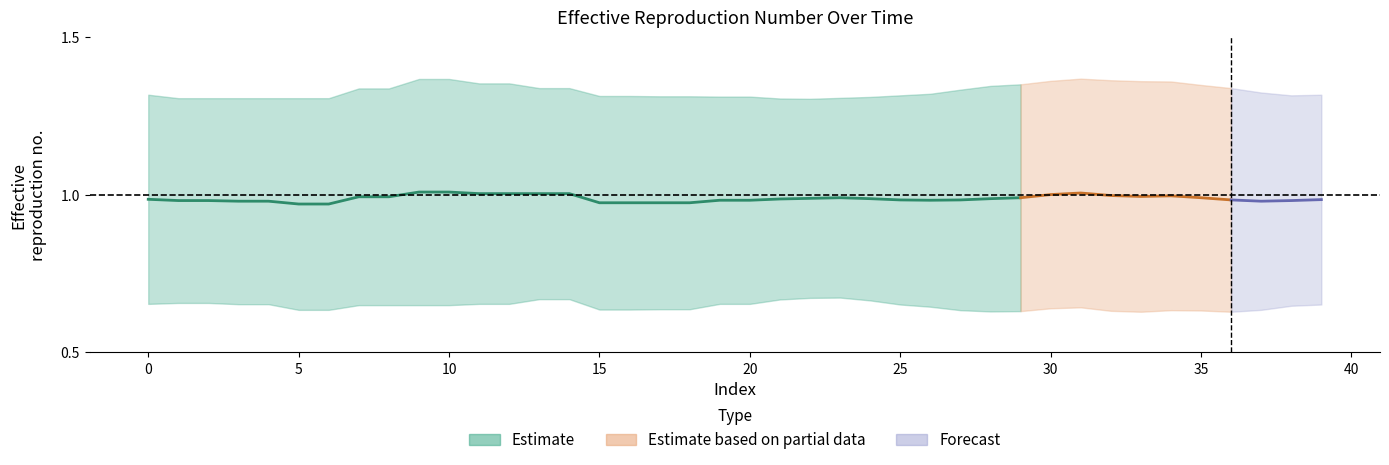

What is the maximum value shown in the chart?

1.0